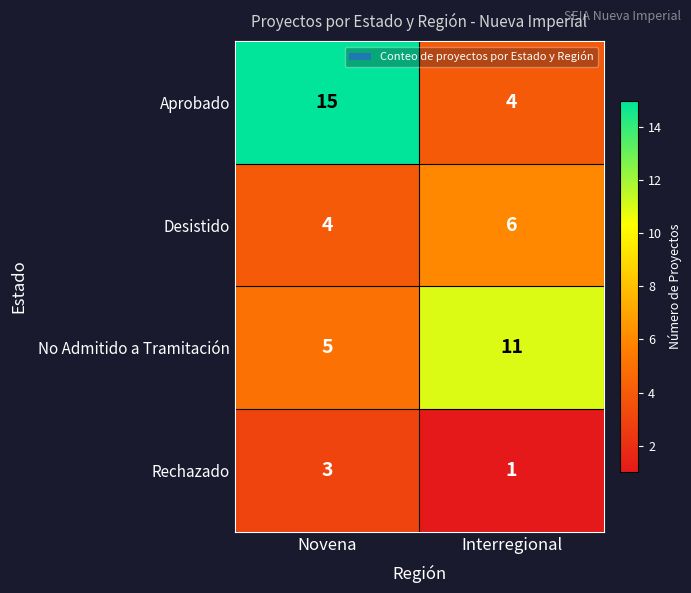

Which series has the widest spread of values?

Aprobado